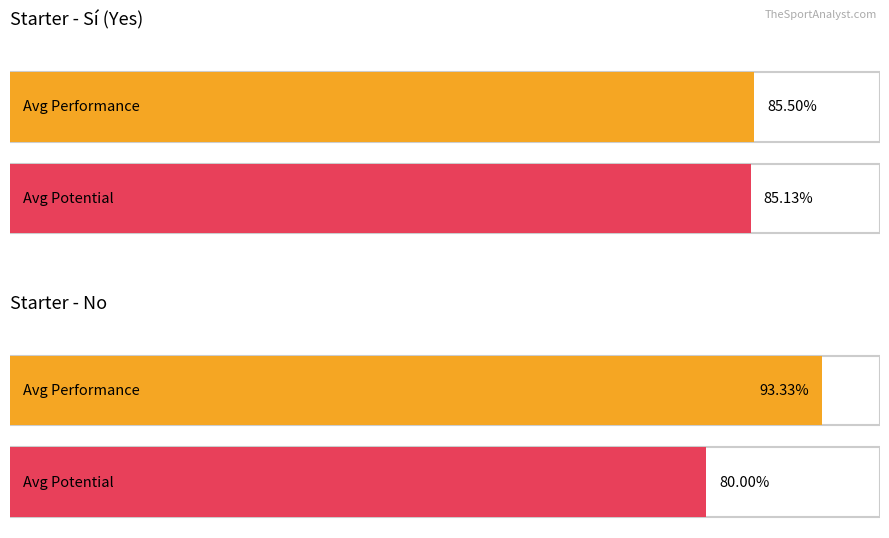

What are all the series names shown in the legend?

Average Performance, Average Potential